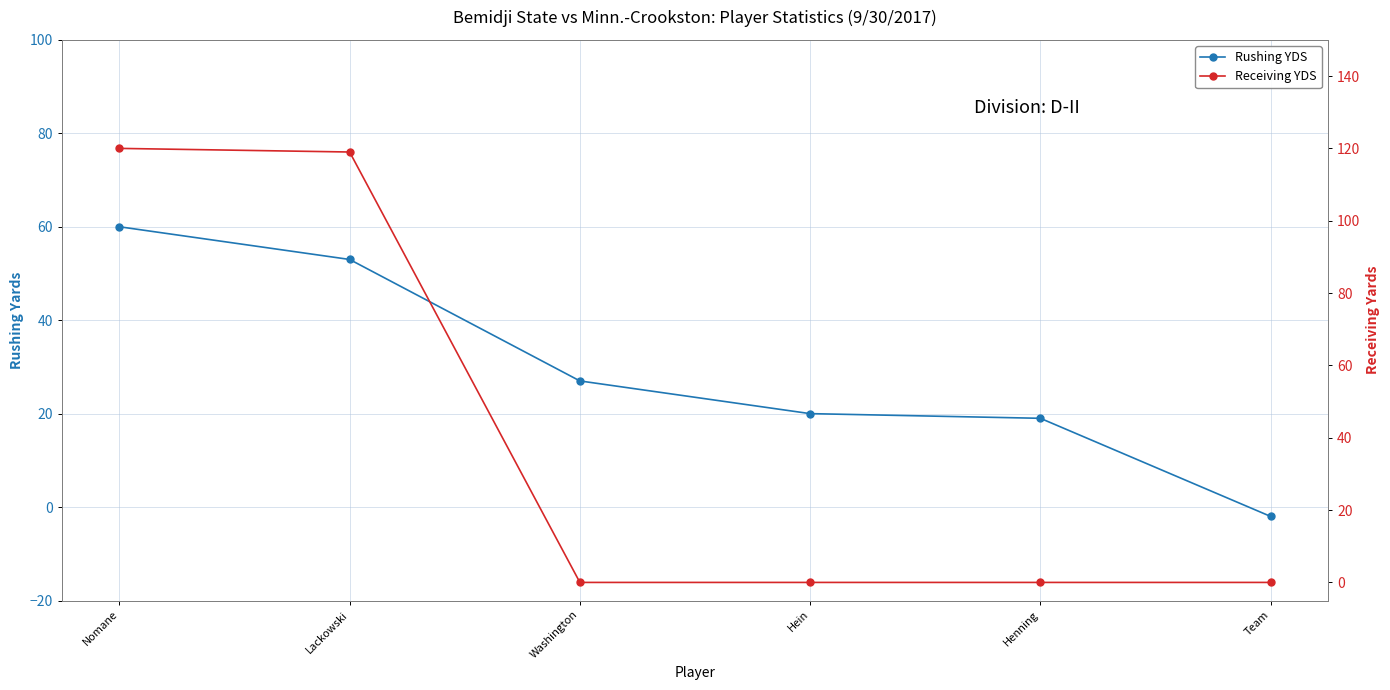

Reading left to right, what are all the values shown in this chart?

Rushing YDS: Nomane=60	Lackowski=53	Washington=27	Hein=20	Henning=19	Team=-2
Receiving YDS: Nomane=120	Lackowski=119	Washington=0	Hein=0	Henning=0	Team=0